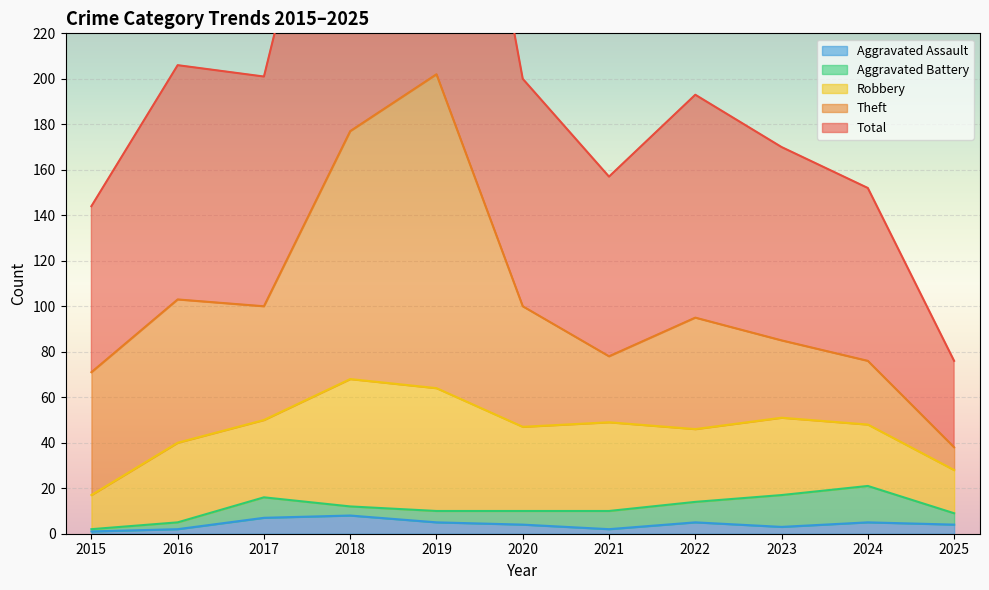

Is the value of Aggravated Assault at 2019 greater than the value of Total at 2019?

No